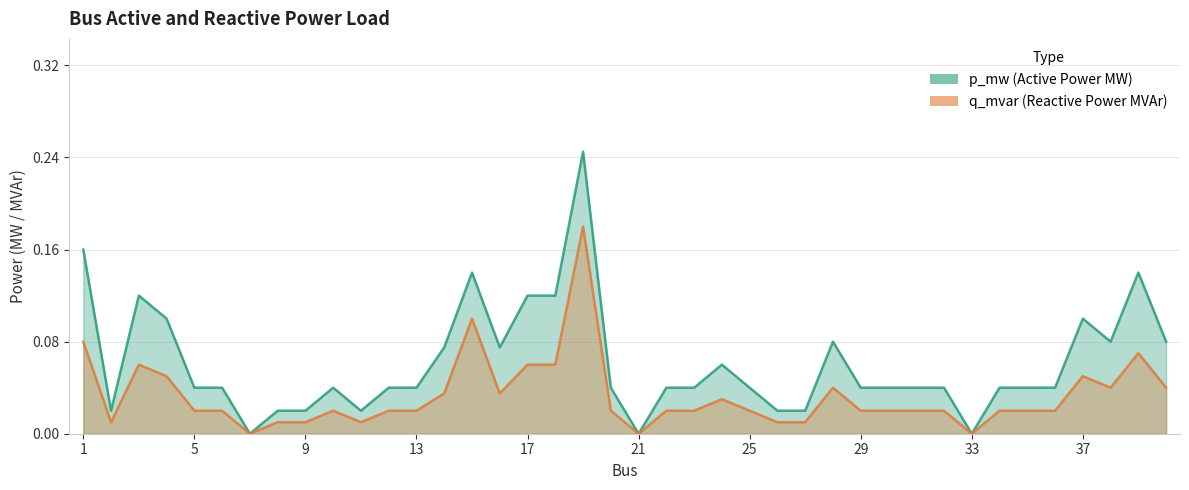

Reading right to left, transcribe all the data shown in this chart.

p_mw: 40=0.1	39=0.1	38=0.1	37=0.1	36=0.0	35=0.0	34=0.0	33=0.0	32=0.0	31=0.0	30=0.0	29=0.0	28=0.1	27=0.0	26=0.0	25=0.0	24=0.1	23=0.0	22=0.0	21=0.0	20=0.0	19=0.2	18=0.1	17=0.1	16=0.1	15=0.1	14=0.1	13=0.0	12=0.0	11=0.0	10=0.0	9=0.0	8=0.0	7=0.0	6=0.0	5=0.0	4=0.1	3=0.1	2=0.0	1=0.2
q_mvar: 40=0.0	39=0.1	38=0.0	37=0.1	36=0.0	35=0.0	34=0.0	33=0.0	32=0.0	31=0.0	30=0.0	29=0.0	28=0.0	27=0.0	26=0.0	25=0.0	24=0.0	23=0.0	22=0.0	21=0.0	20=0.0	19=0.2	18=0.1	17=0.1	16=0.0	15=0.1	14=0.0	13=0.0	12=0.0	11=0.0	10=0.0	9=0.0	8=0.0	7=0.0	6=0.0	5=0.0	4=0.1	3=0.1	2=0.0	1=0.1